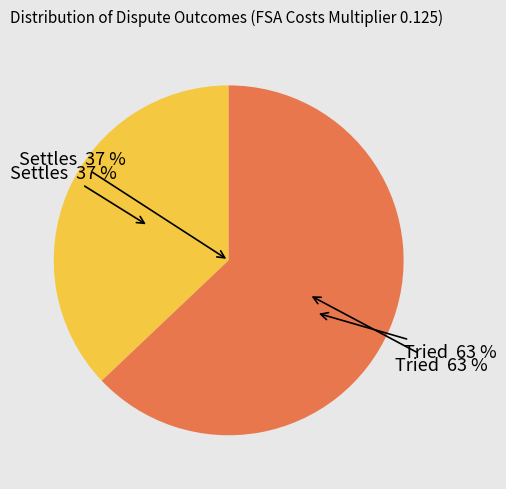

To the nearest percent, what is the combined percentage of Tried and Settles?

100%